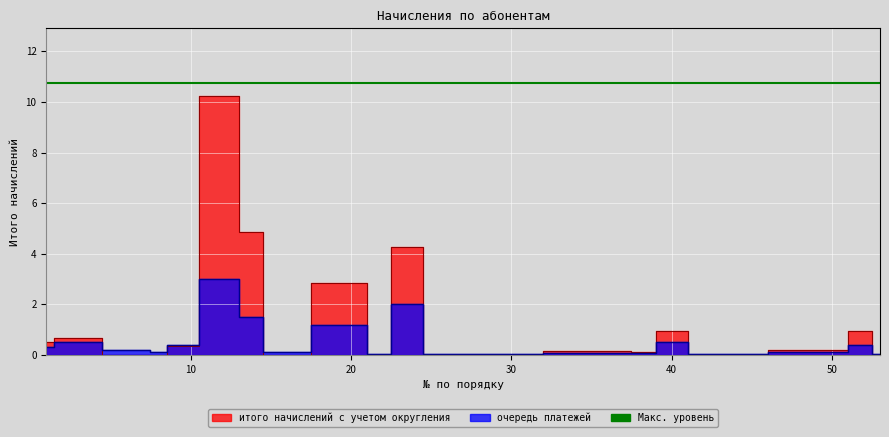

True or false: итого начислений с учетом округления has a value of 0.2 at 50.

True